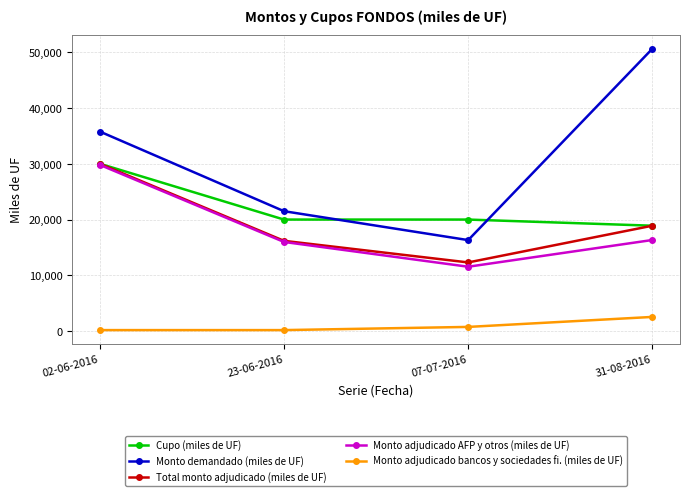

Which category has the lowest value in the Monto demandado (miles de UF) series?

07-07-2016